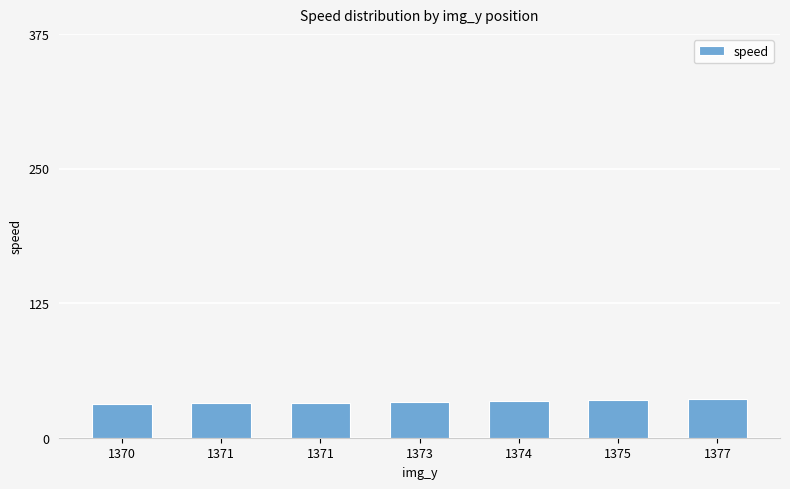

List the labels in order of value, largest first.

1377, 1375, 1374, 1373, 1371, 1371, 1370